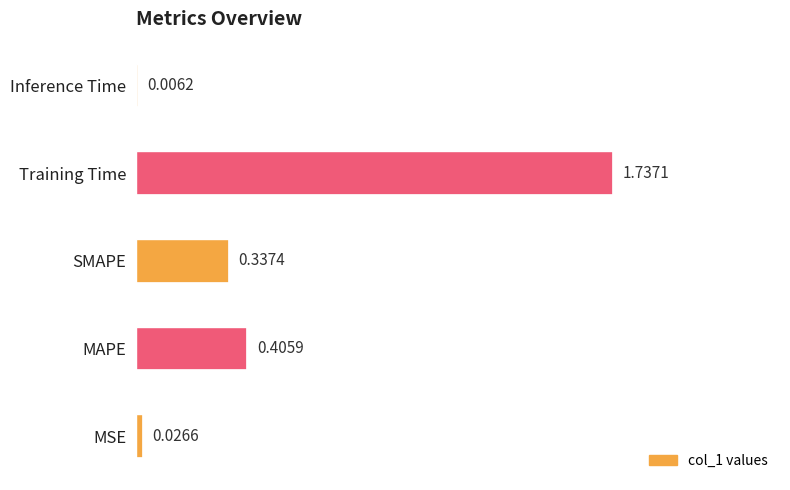

What is the sum of all values?

2.5